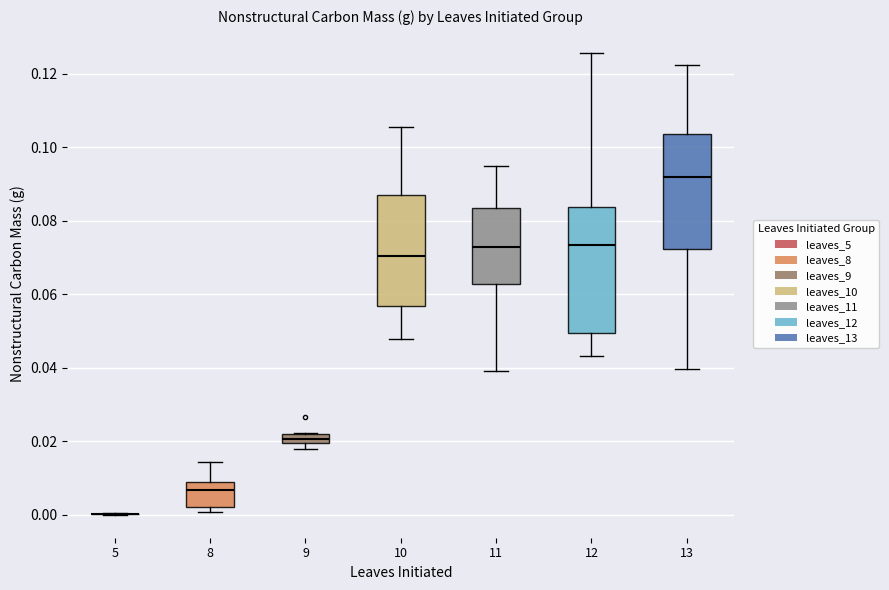

Where does the upper whisker of the box at x = 10 end on the y-axis? The values are not printed on the chart, so give them approximately, as read against the axis.

0.106